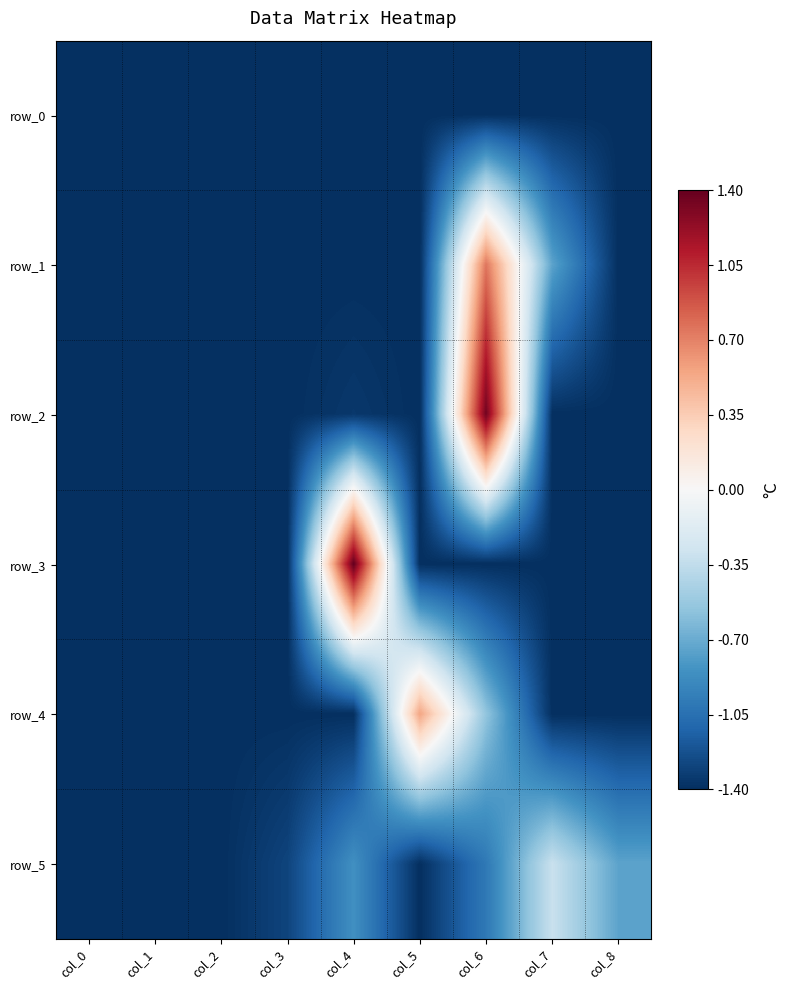

List the series in order of their peak value, lowest first.

row_0, row_5, row_4, row_1, row_2, row_3